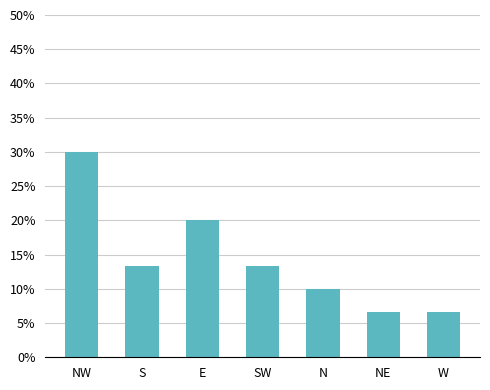

Are the bars grouped side by side (vs. stacked)?

No